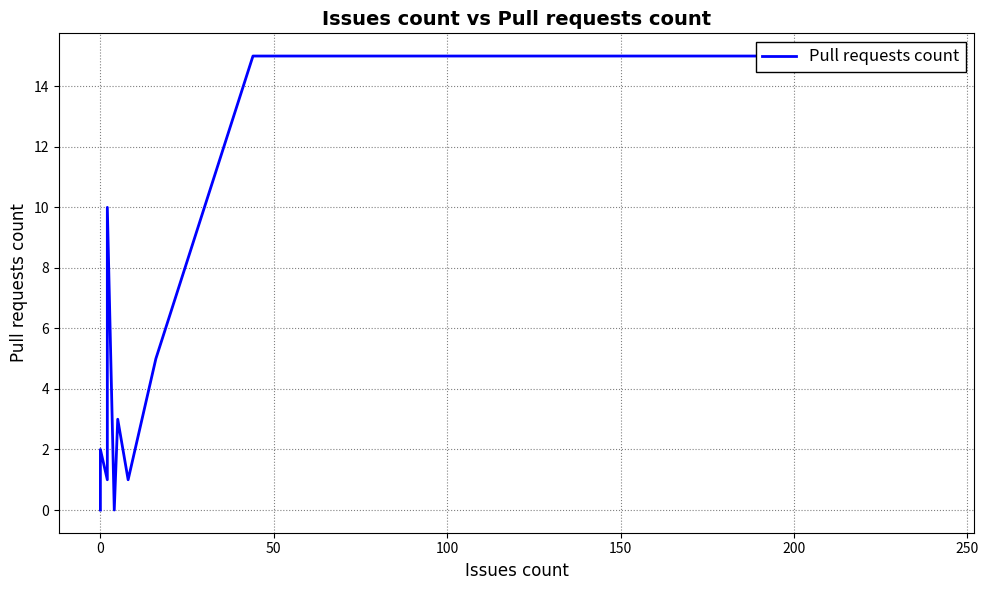

Does the chart display data point markers on the line(s)?

No